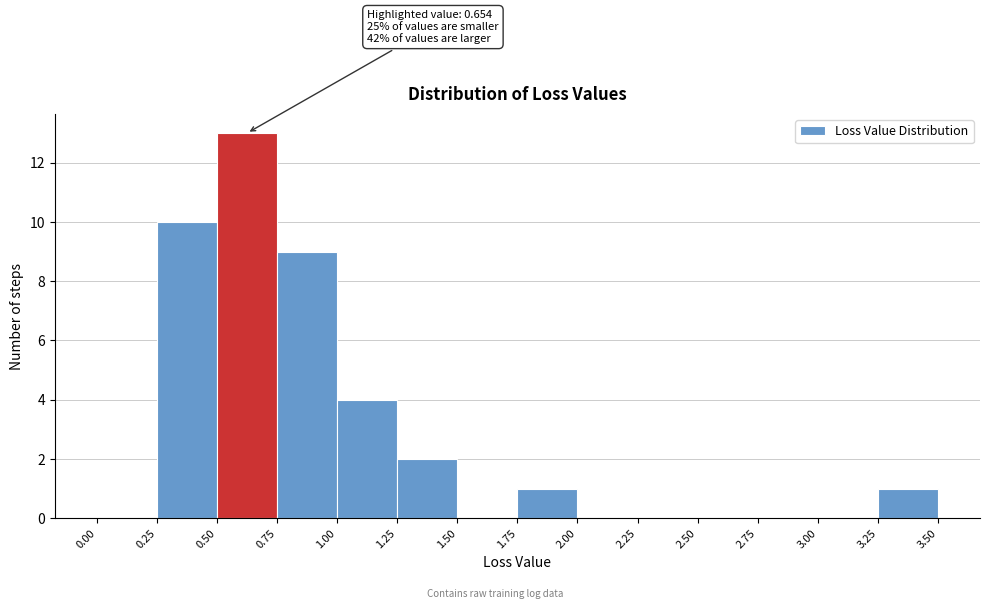

Over which range of the x-axis is the bar tallest?

0.50 to 0.75